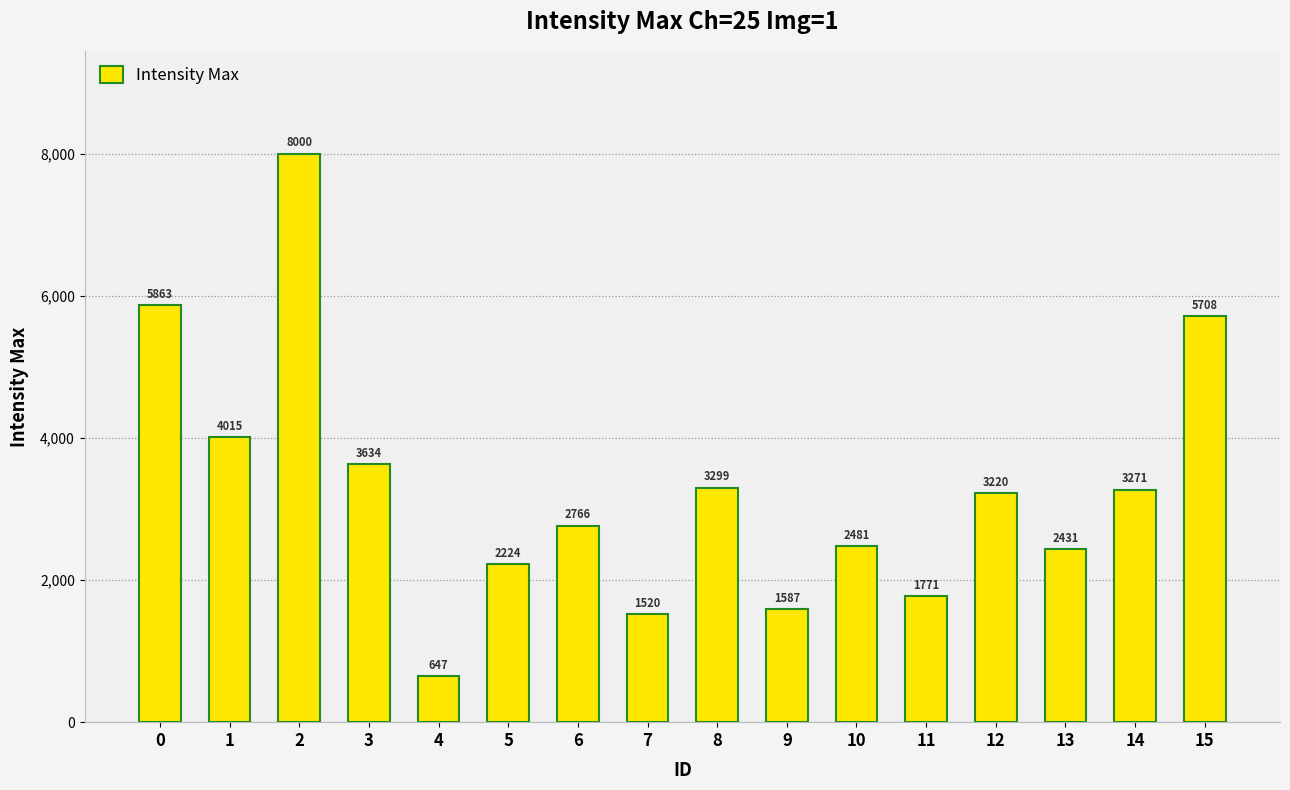

How many distinct data groups are displayed?

1